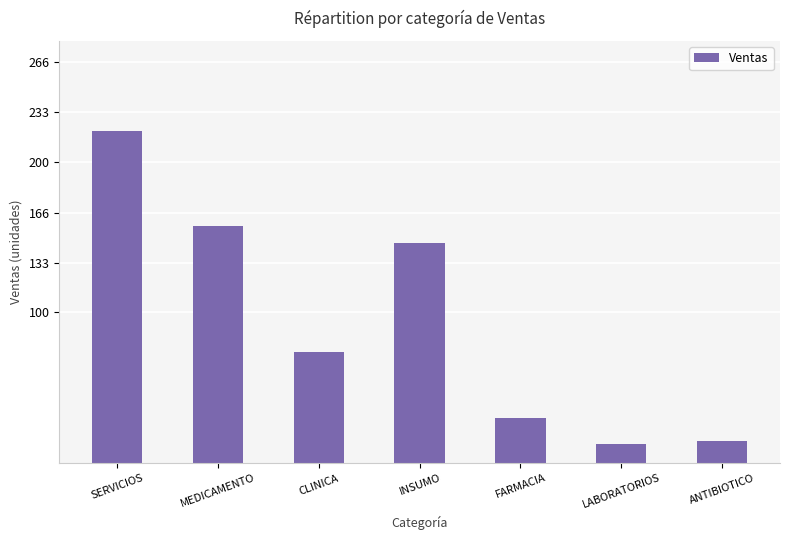

What position from the right is MEDICAMENTO?

6